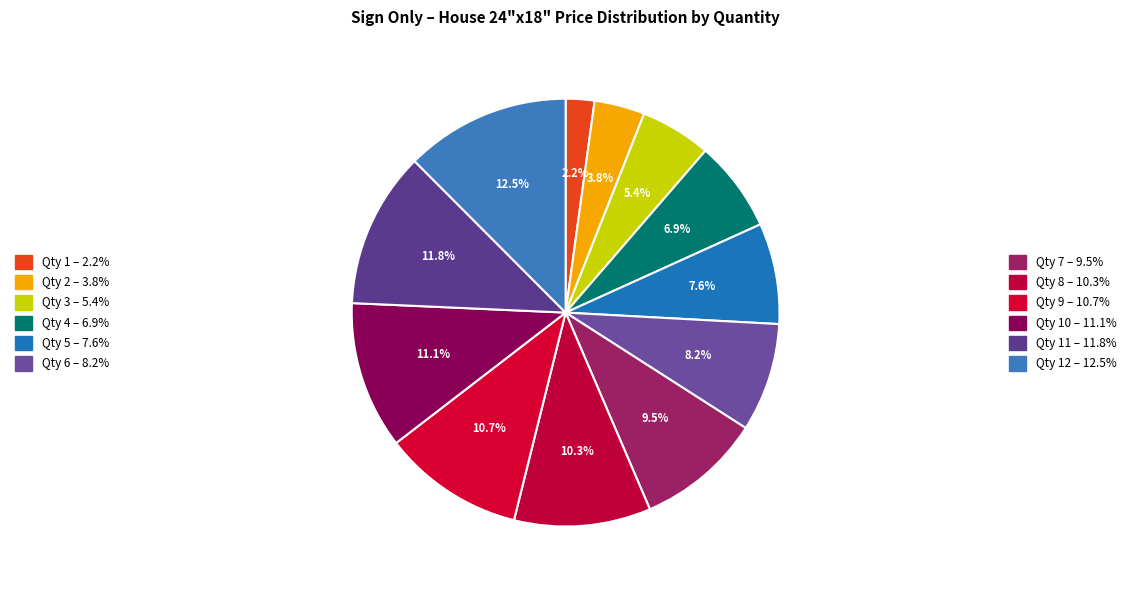

How many segments does this pie chart have?

12